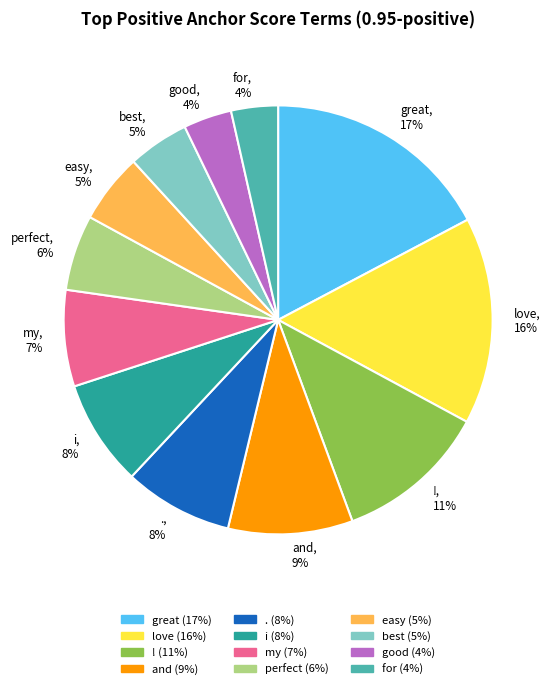

To the nearest percent, what portion does perfect represent?

6%